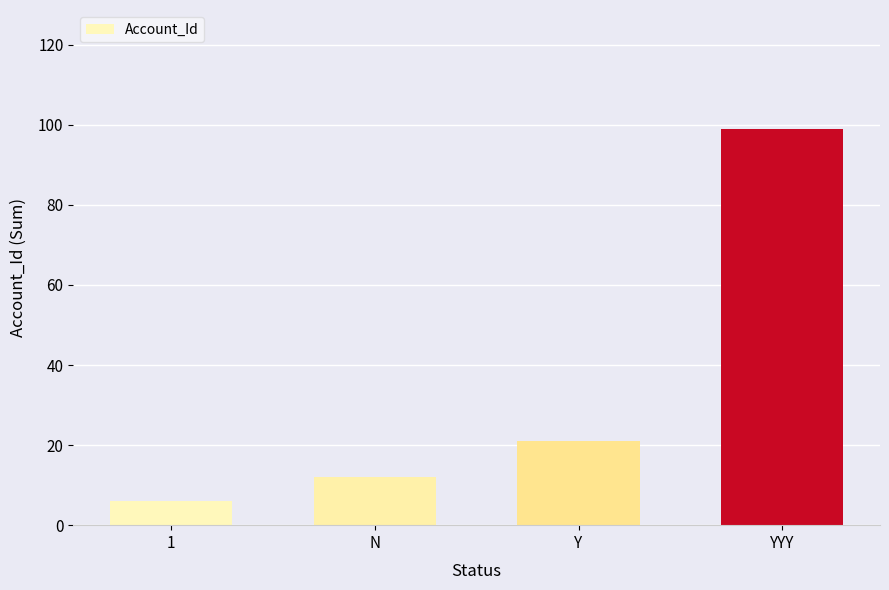

How many data points are less than 21?

2